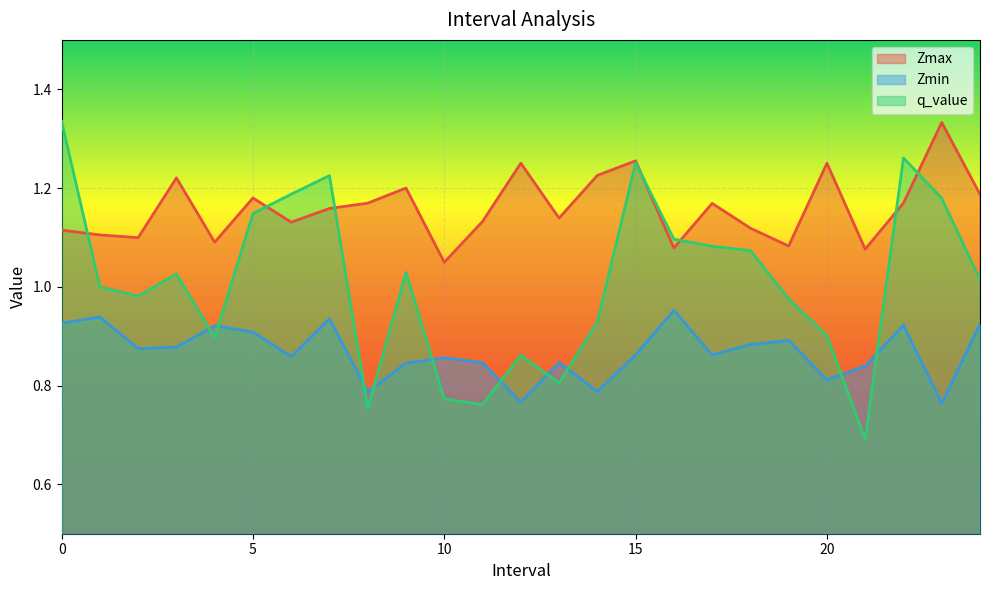

Where is the first local maximum for Zmax?

3.0